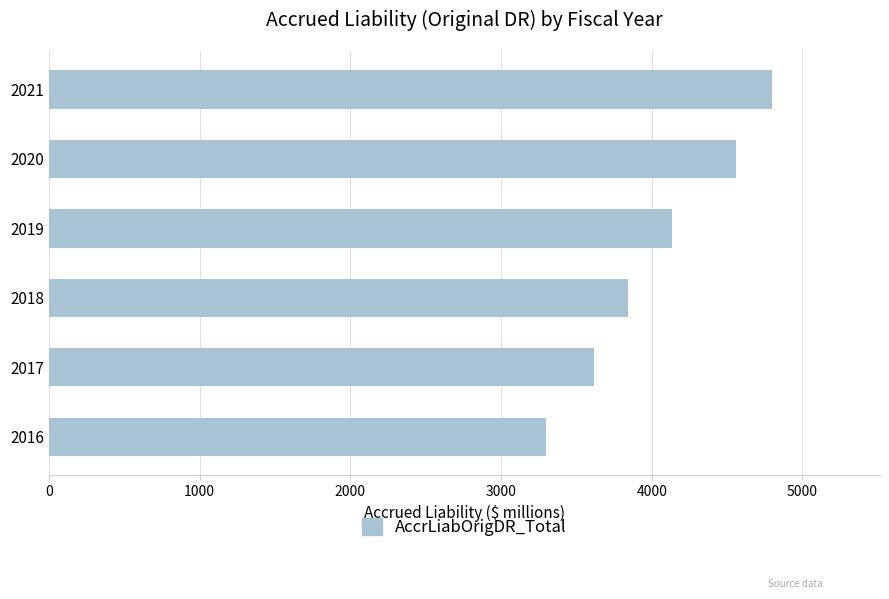

Reading bottom to top, transcribe all the data shown in this chart.

3299.4	3618.1	3841.7	4136.3	4557.7	4795.1